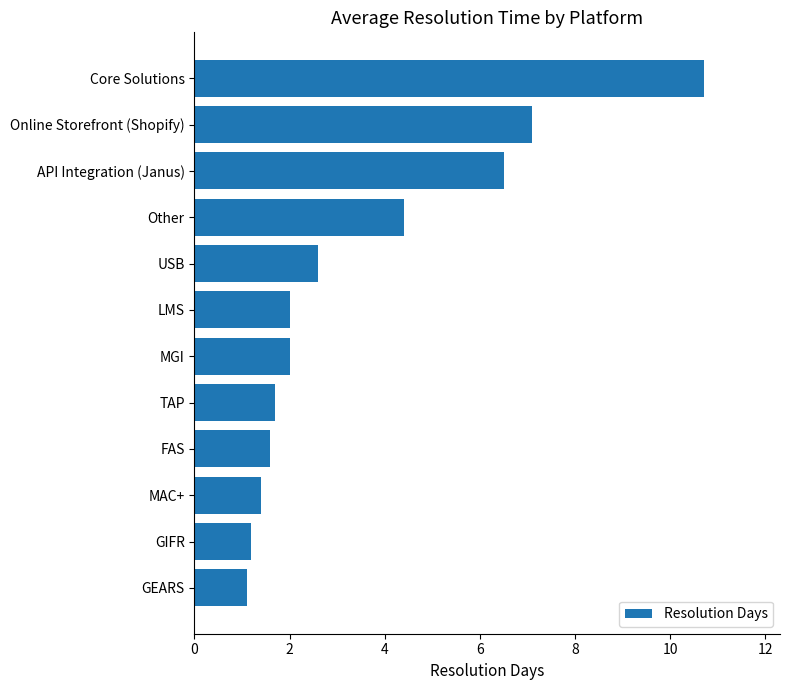

What value does the data have at Online Storefront (Shopify)?

7.1